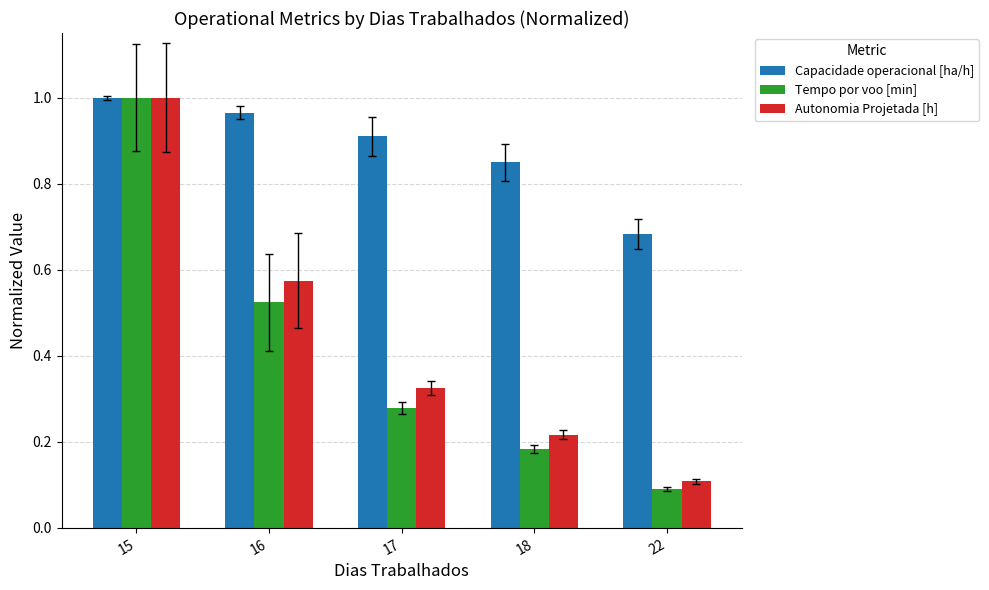

Does the chart contain stacked bars?

No